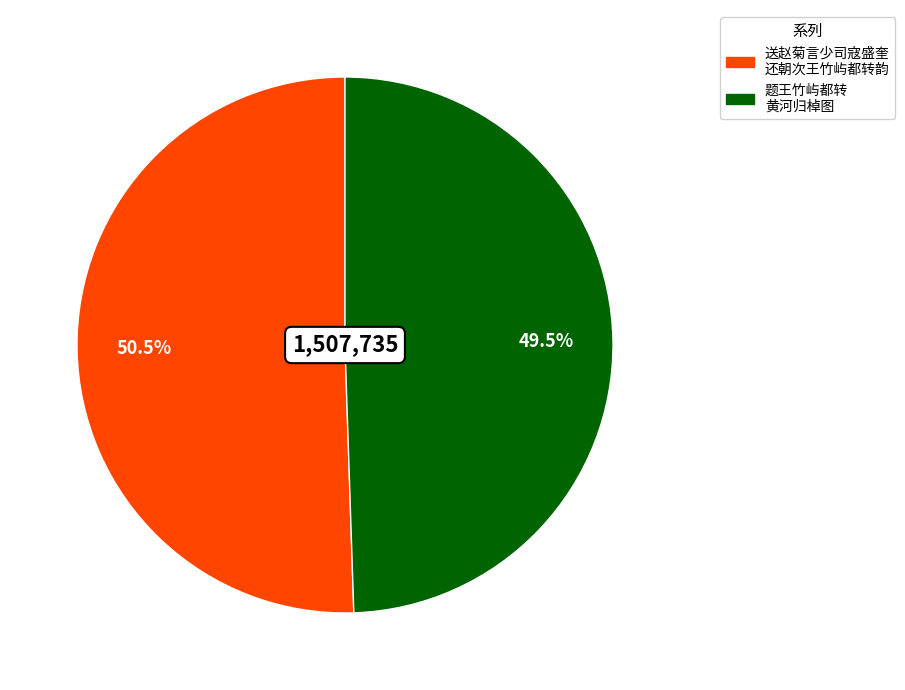

Does any single category account for the majority?

Yes